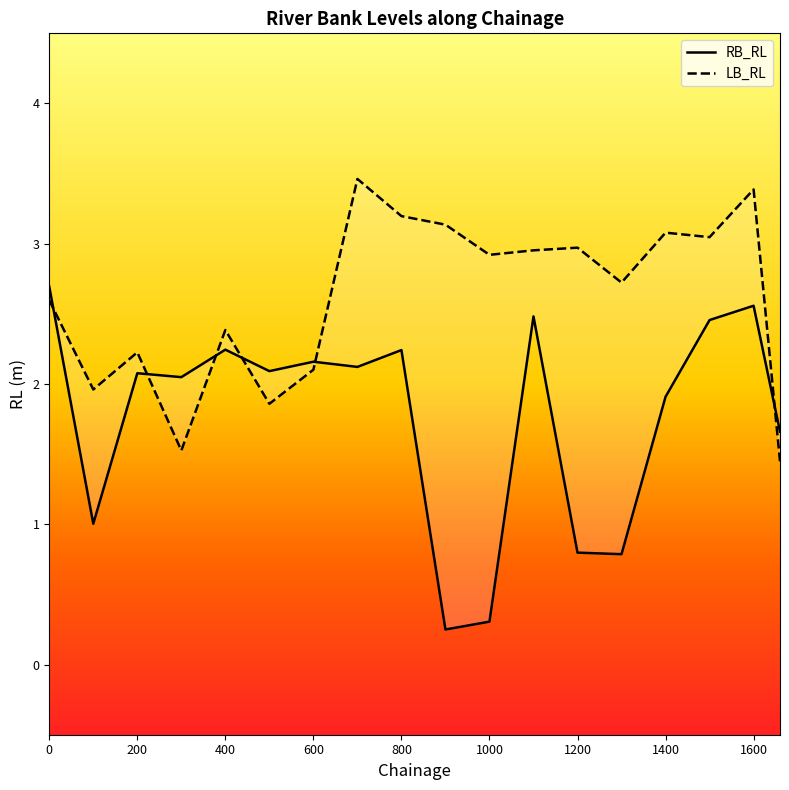

Reading left to right, what are all the values shown in this chart?

RB_RL: 0=2.7	100=1.0	200=2.1	300=2.0	400=2.2	500=2.1	600=2.2	700=2.1	800=2.2	900=0.2	1000=0.3	1100=2.5	1200=0.8	1300=0.8	1400=1.9	1500=2.5	1600=2.6	1660=1.7
LB_RL: 0=2.6	100=2.0	200=2.2	300=1.5	400=2.4	500=1.9	600=2.1	700=3.5	800=3.2	900=3.1	1000=2.9	1100=3.0	1200=3.0	1300=2.7	1400=3.1	1500=3.0	1600=3.4	1660=1.4